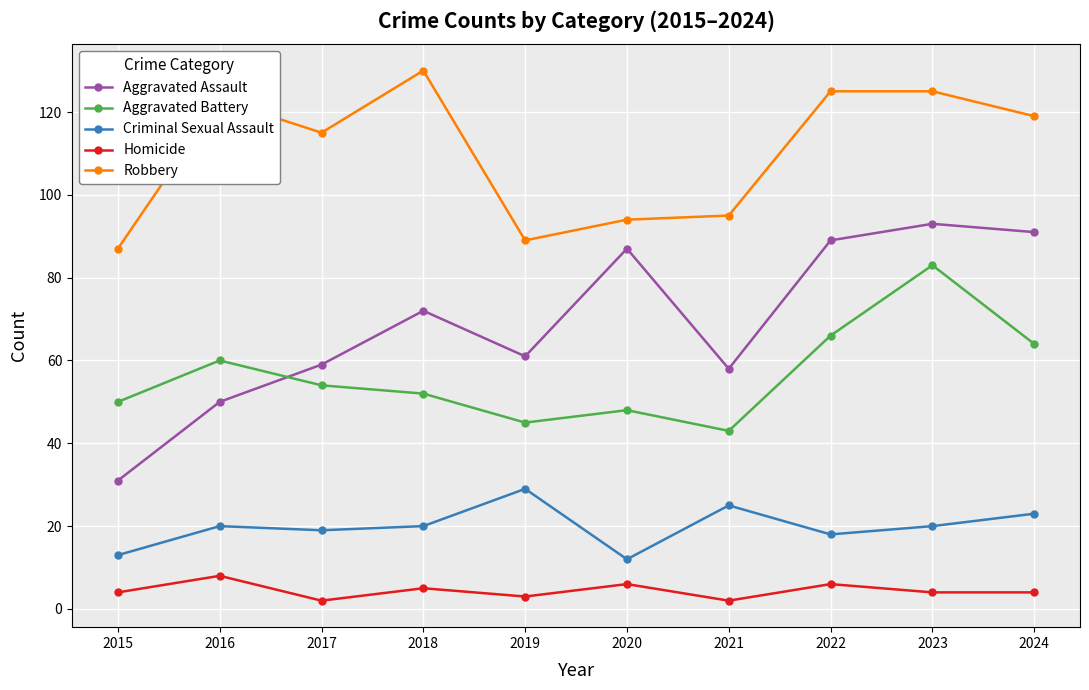

How many values in the Robbery series are below 119?

5